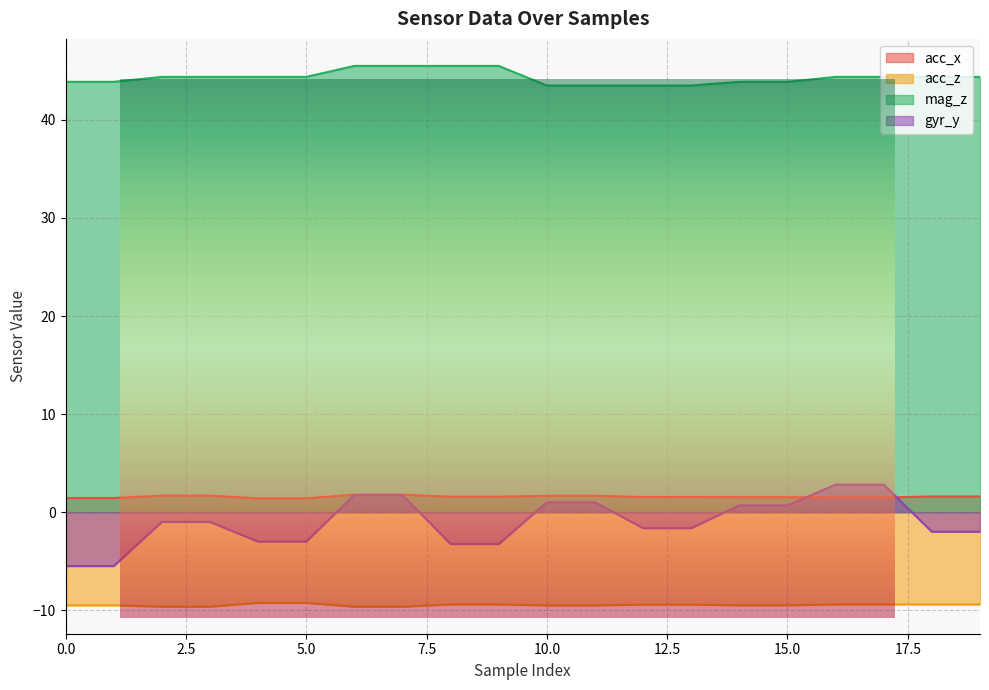

Where do gyr_y and acc_x first cross each other?

15 and 16